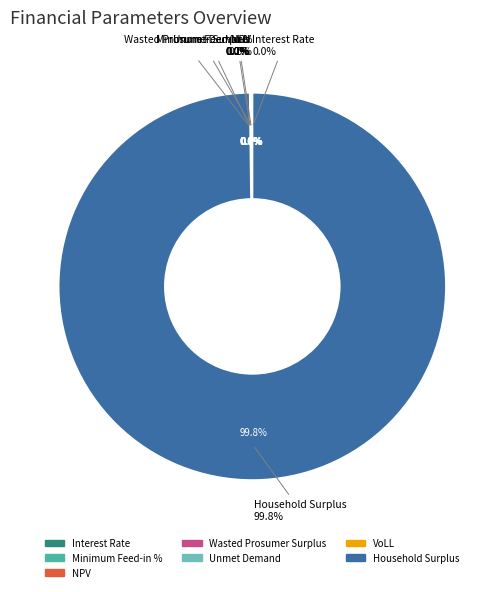

What is the change in value from Interest Rate to VoLL?

+0.6